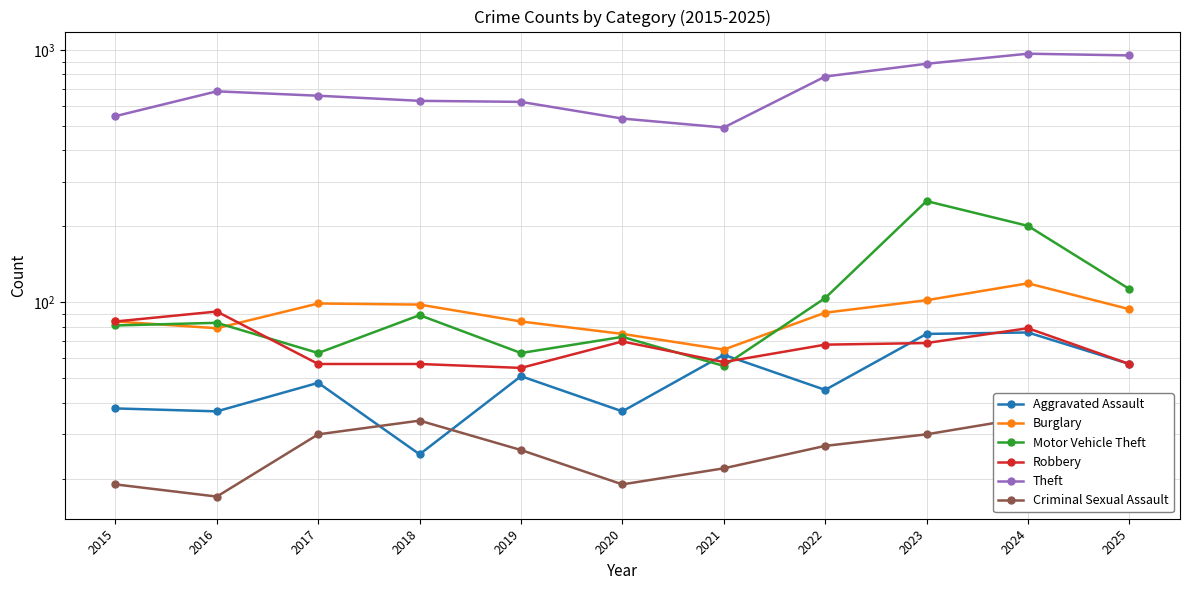

At which label is Theft closest to 730?

2016